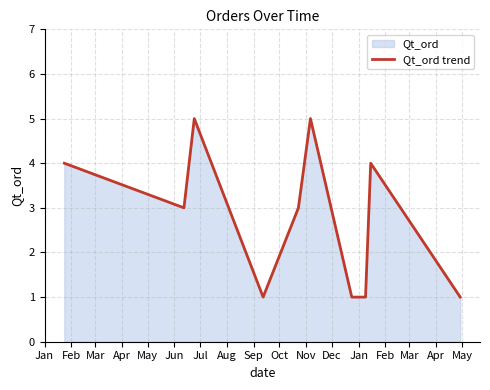

What is the greatest value displayed?

5